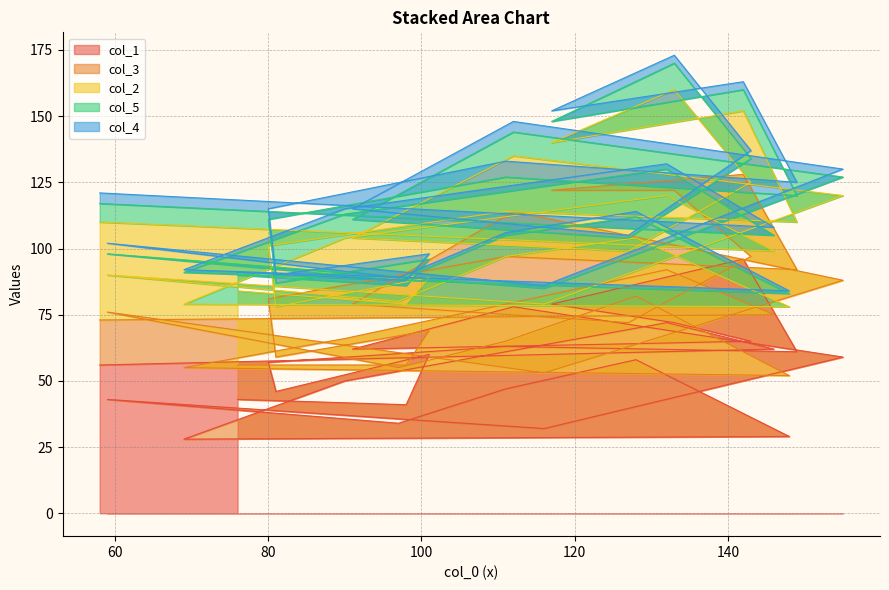

Which series changed the most between 6 and 25?

col_2